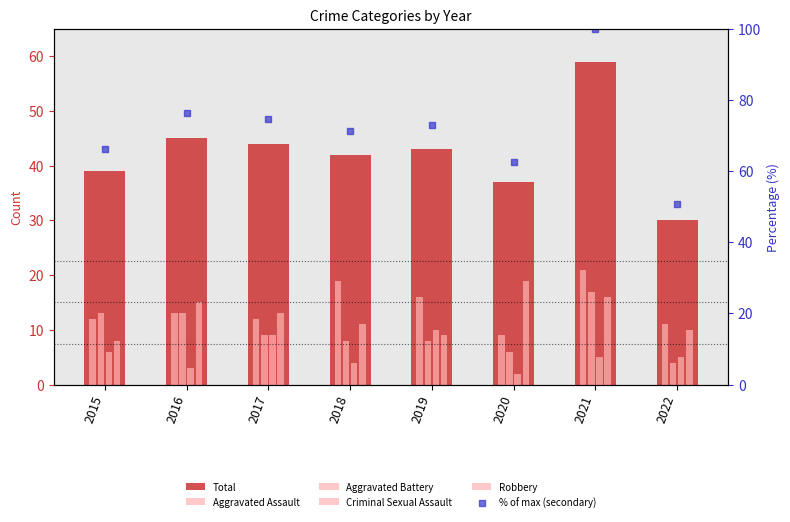

Which series contains the highest Y value?

% of max (secondary)